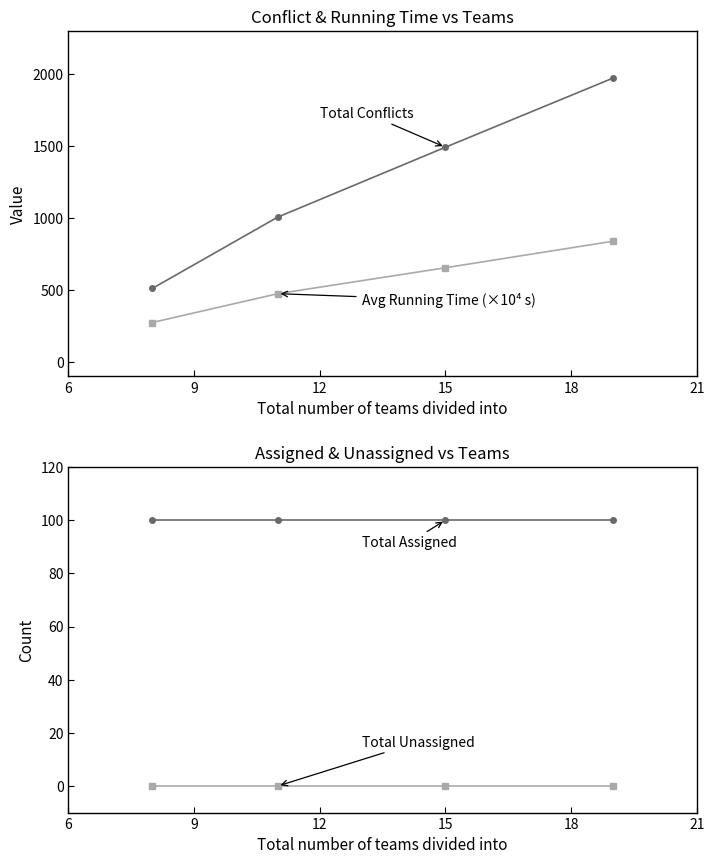

True or false: Avg Running Time (×10⁴ s) has a value of 170.0 at 15.

False